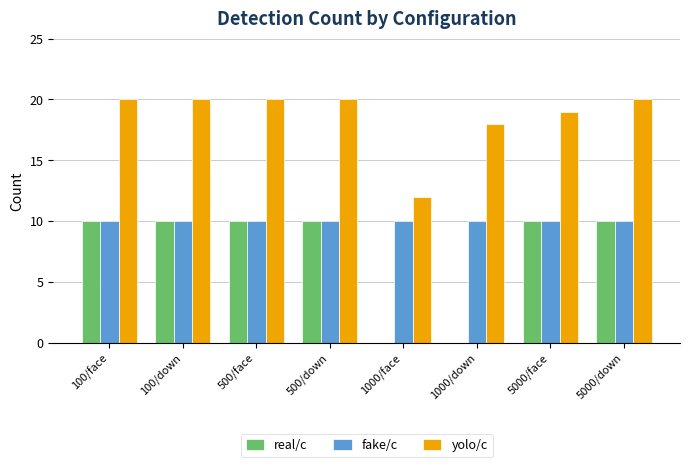

Where is yolo/c nearest to the value 16?

1000/down